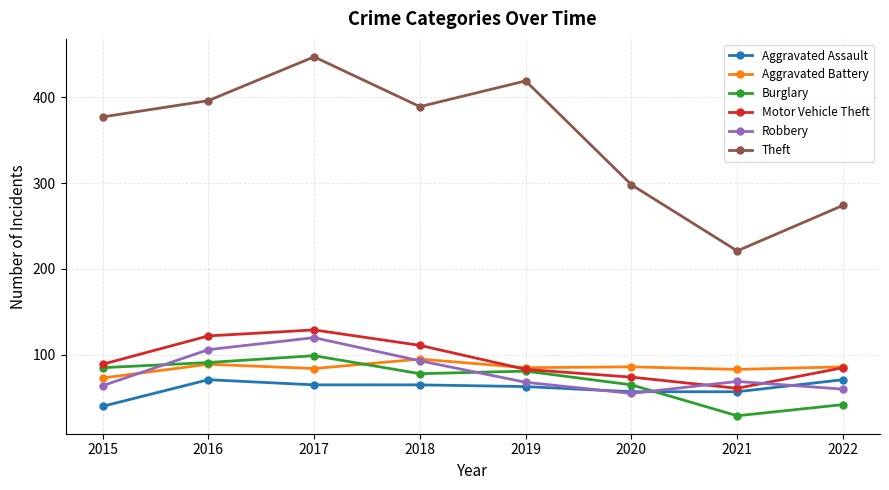

After their last crossing, which series has the higher values: Robbery or Motor Vehicle Theft?

Motor Vehicle Theft